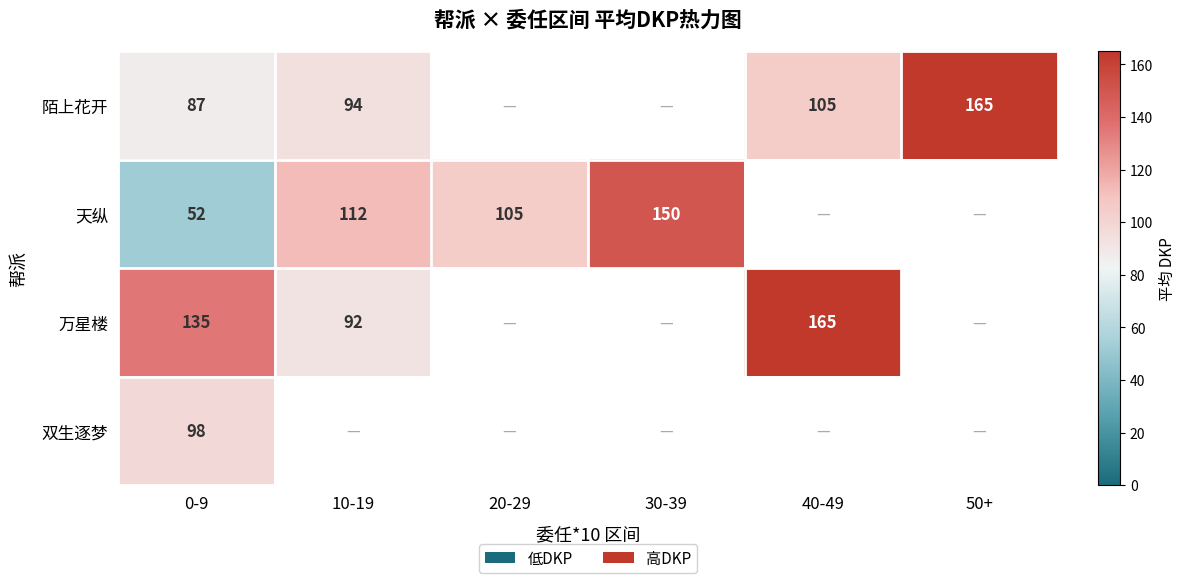

At how many categories does at least one series exceed 129?

4